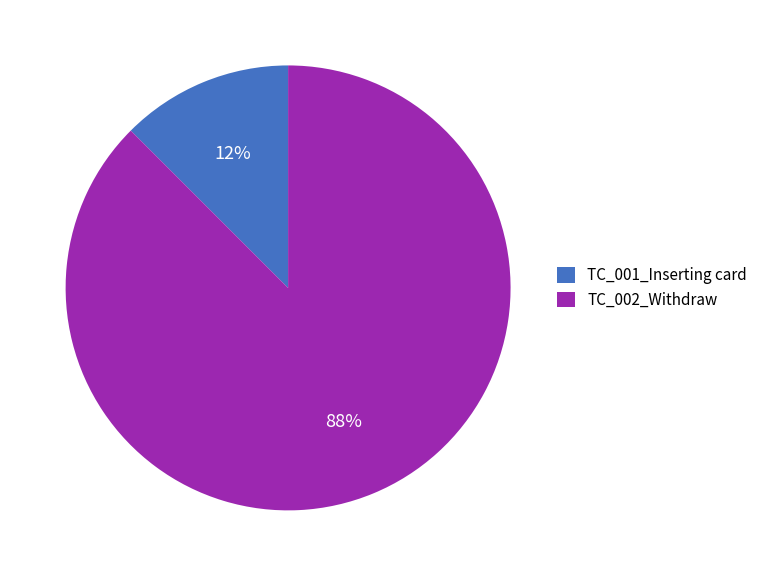

Is the sum of TC_001_Inserting card and TC_002_Withdraw greater than half?

Yes